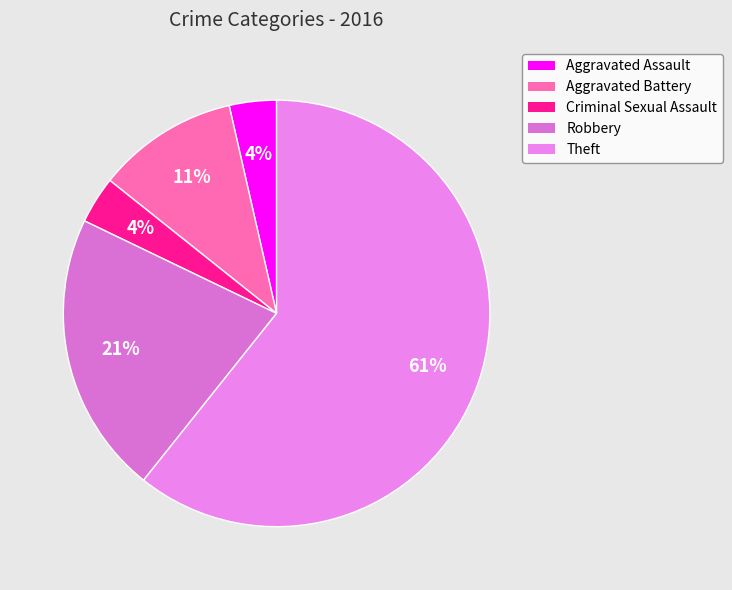

Combined, do Criminal Sexual Assault and Aggravated Battery account for over 50%?

No